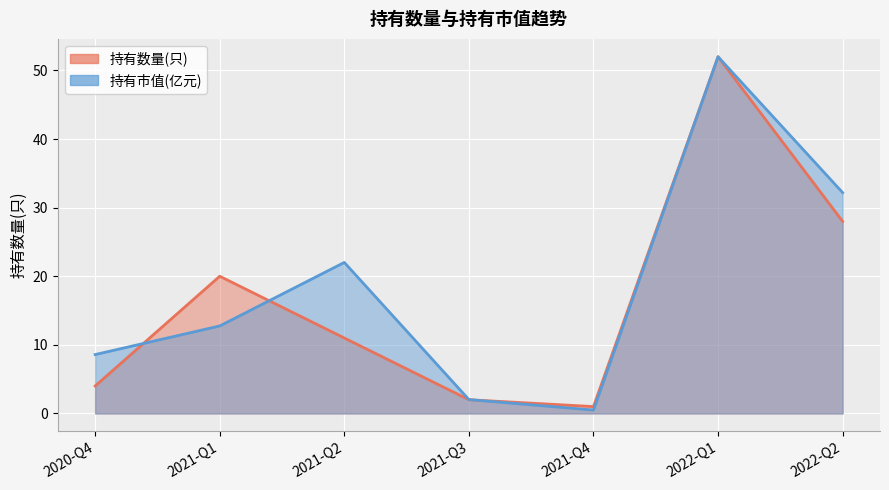

What is the sum of the 持有市值(亿元) values at 2021-Q1 and 2021-Q2?

34.8